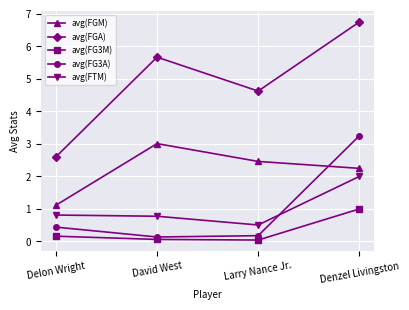

The avg(FGA) series shows 1.8 at Delon Wright. True or false?

False